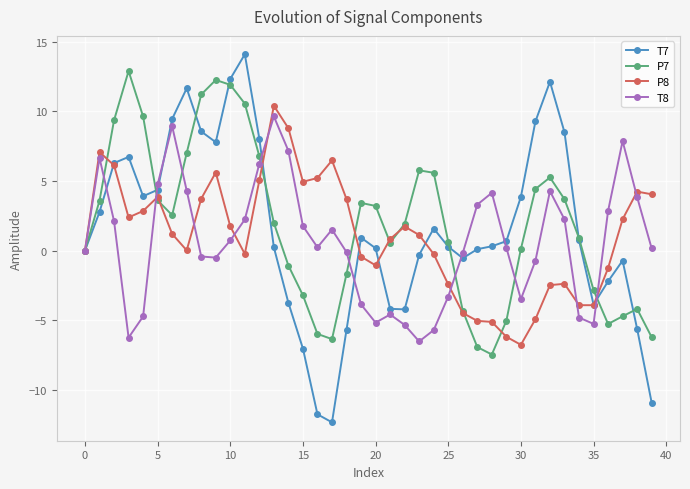

What is the minimum value shown in the chart?

-12.3